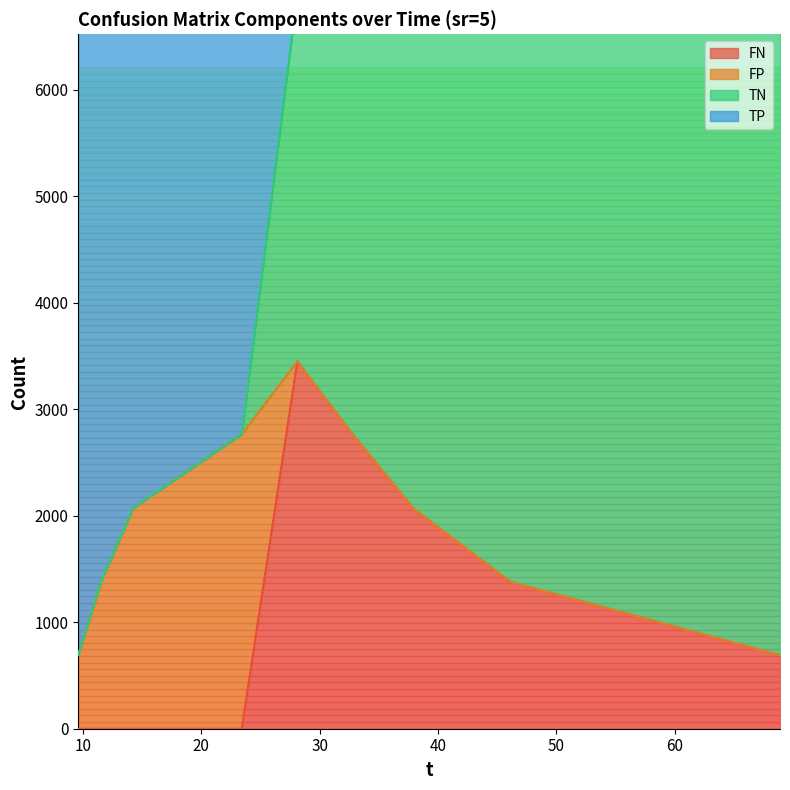

Where is TP nearest to the value 3797?

23.42